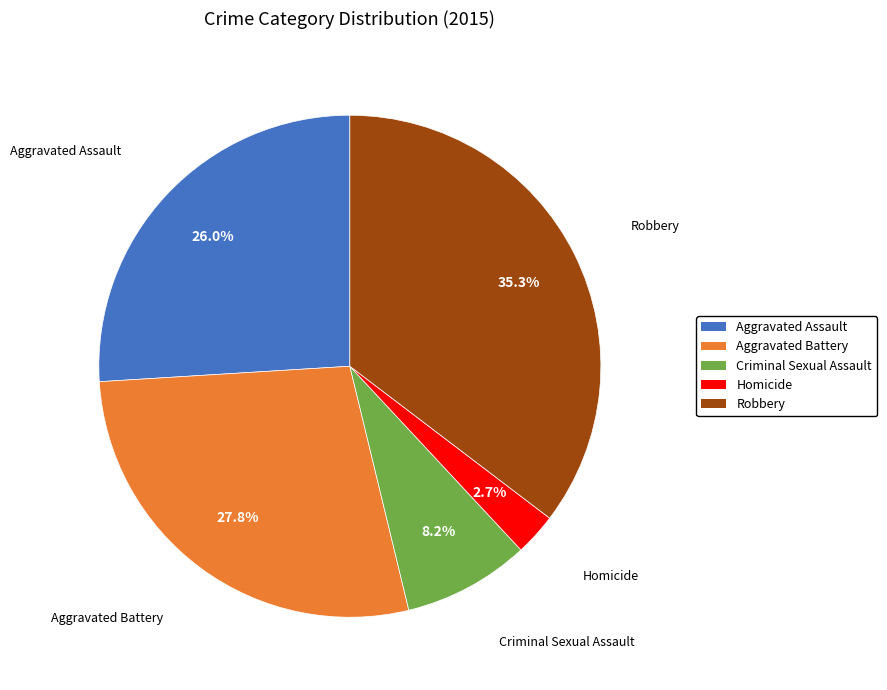

Approximately how many times larger is the value at Criminal Sexual Assault compared to Homicide?

3.0